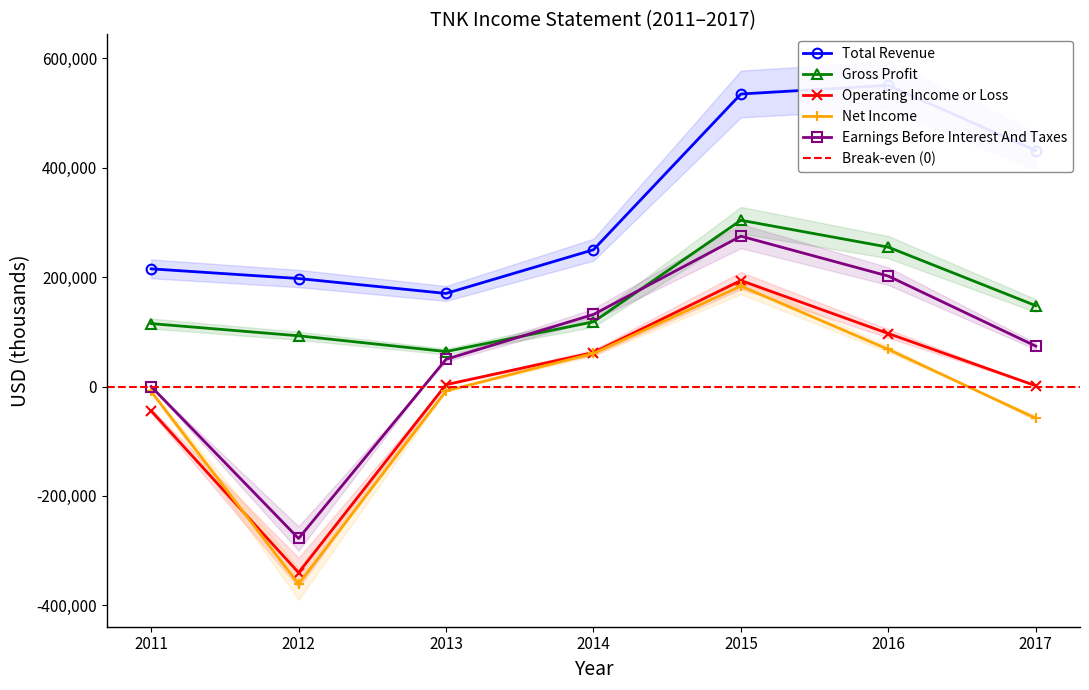

How many categories are shown in the chart?

7